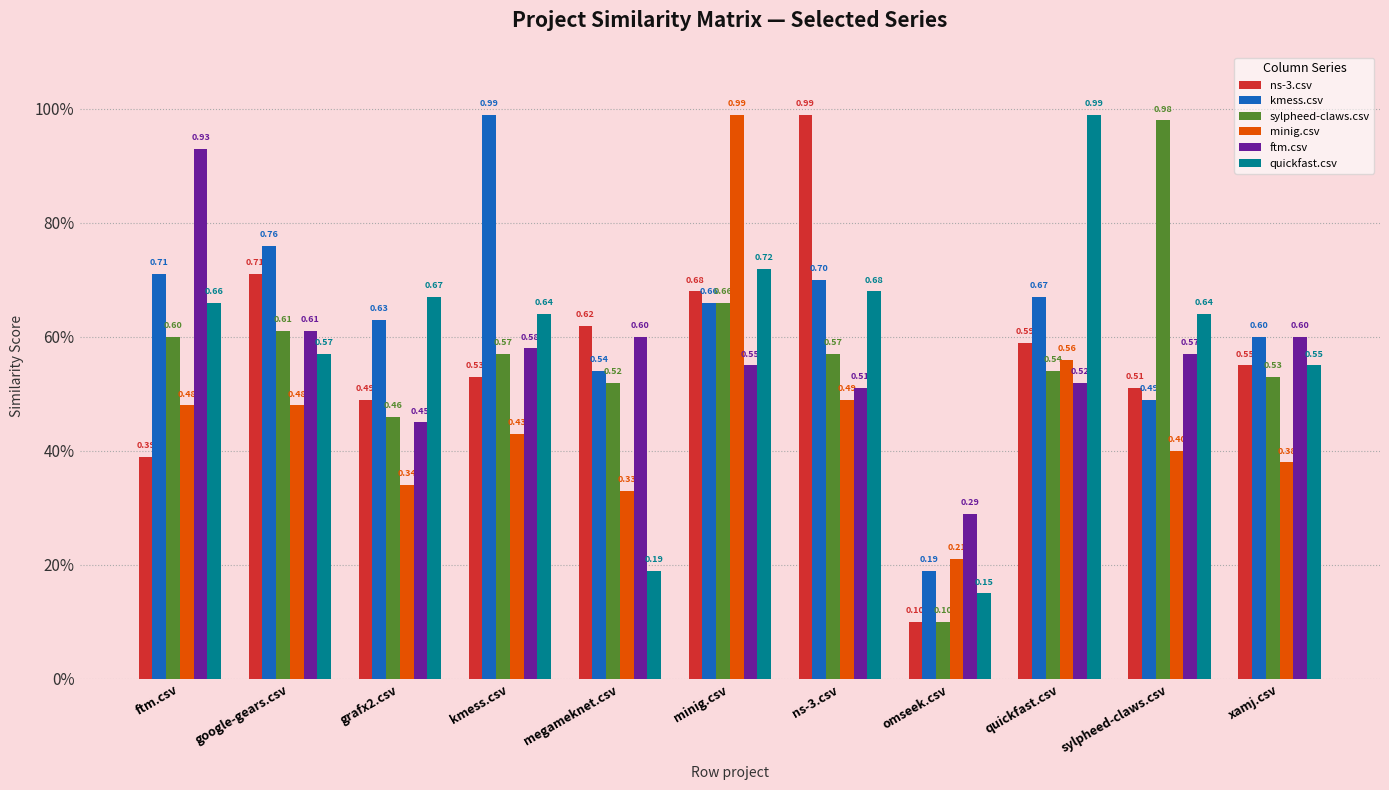

What is the label of the 3rd bar from the left?

grafx2.csv